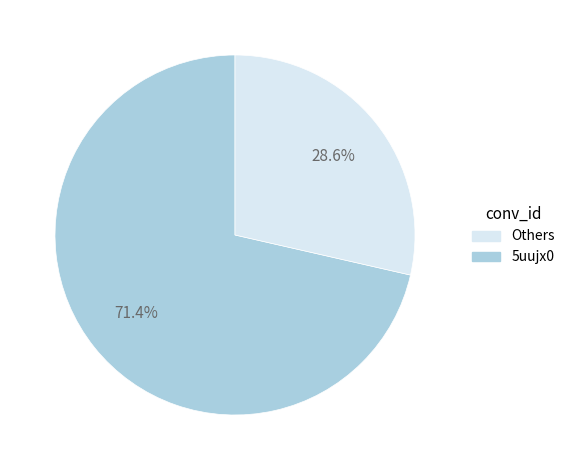

Does any single category account for the majority?

Yes